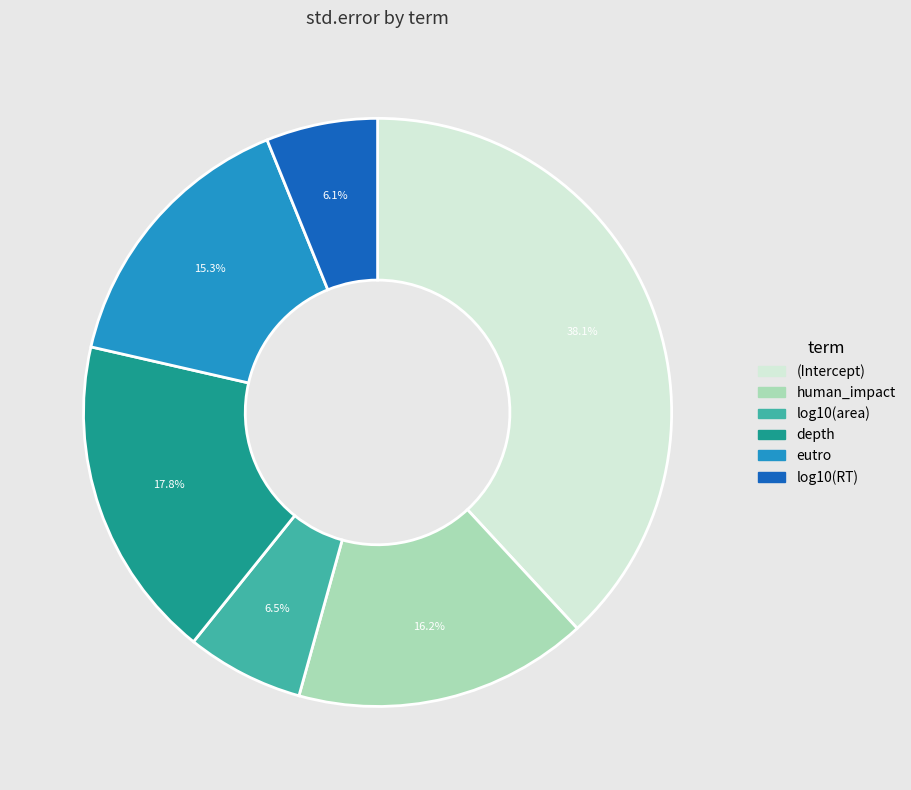

Is there a majority slice in this chart?

No